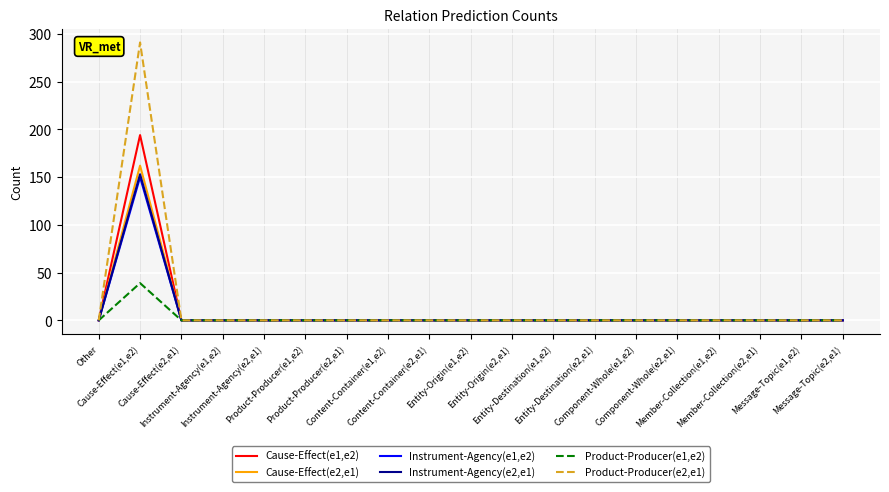

Where is the first local maximum for Instrument-Agency(e2,e1)?

Cause-Effect(e1,e2)